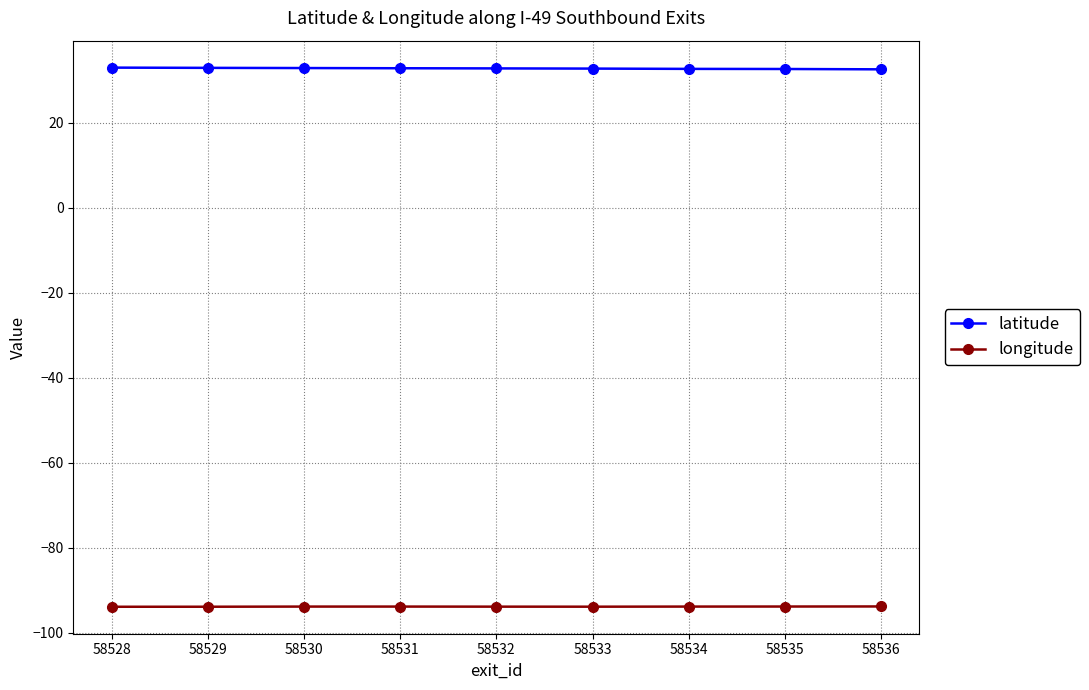

In longitude, how many points are lower than both neighbors (excluding endpoints)?

1